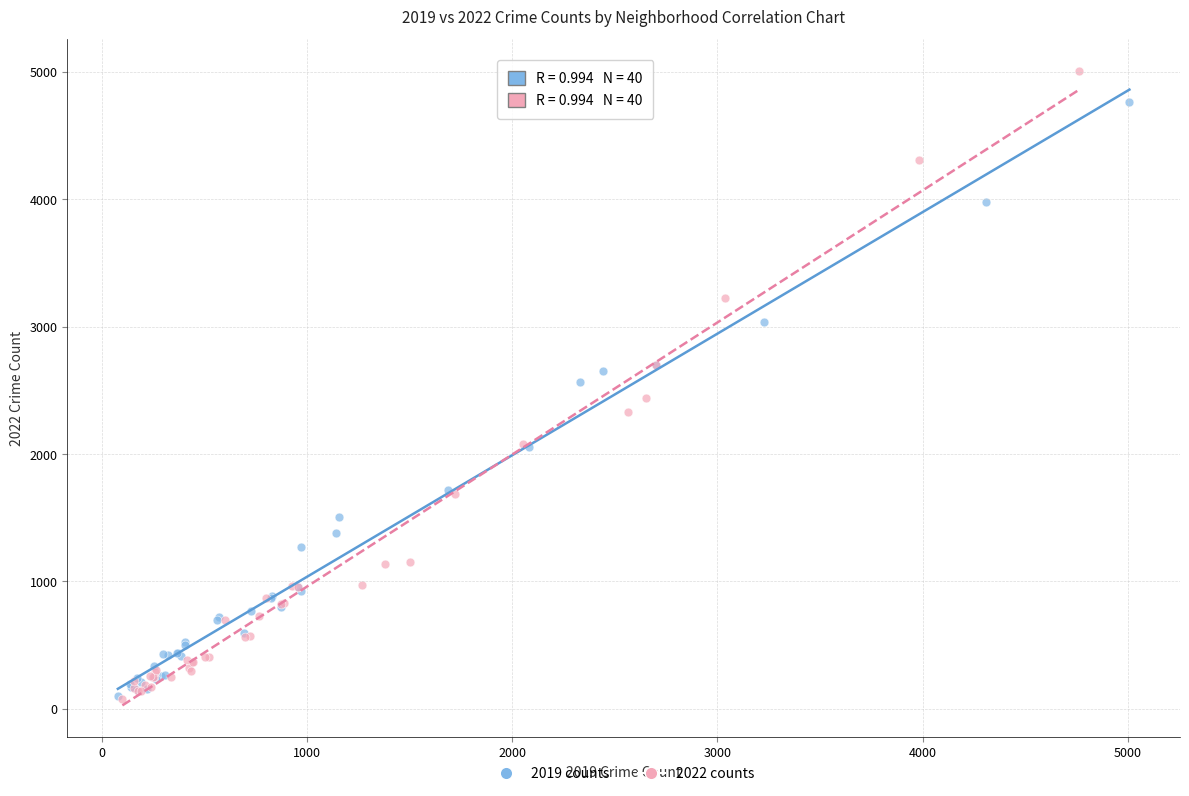

Which series reaches the maximum Y coordinate?

2022 counts